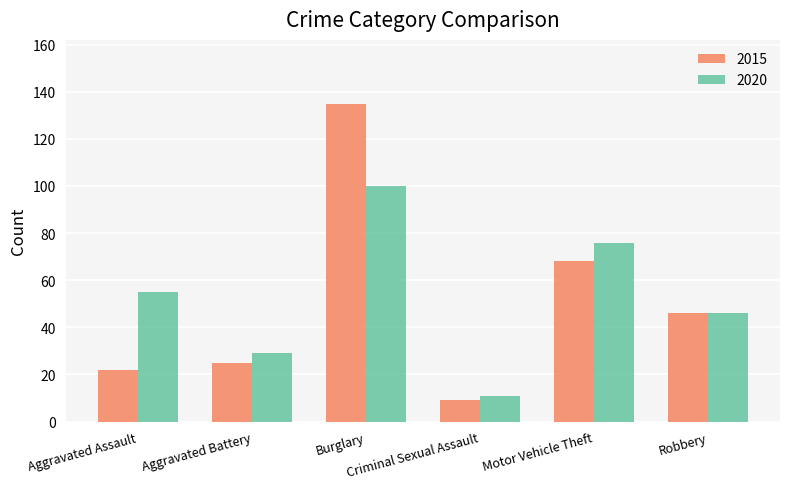

What is the total value across all series at Aggravated Battery?

54